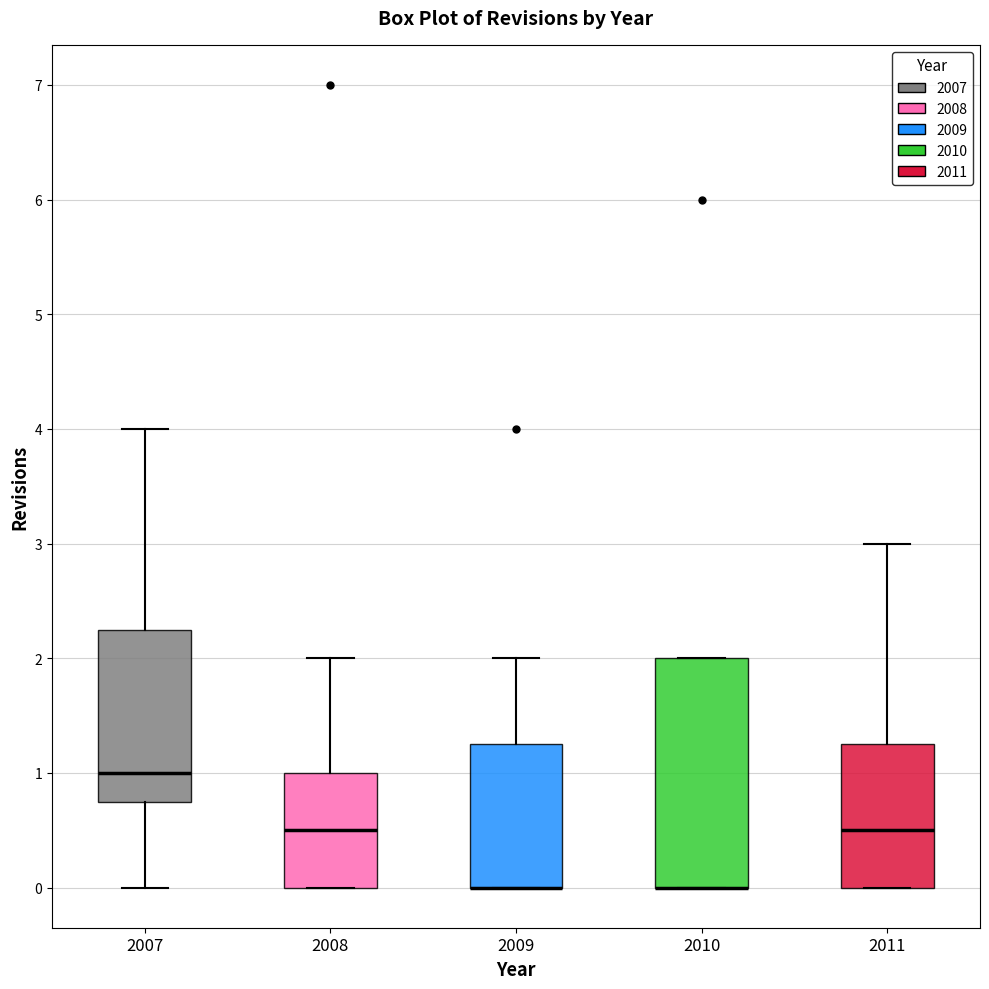

Comparing the boxes themselves (not the whiskers), which one is the tallest?

2010